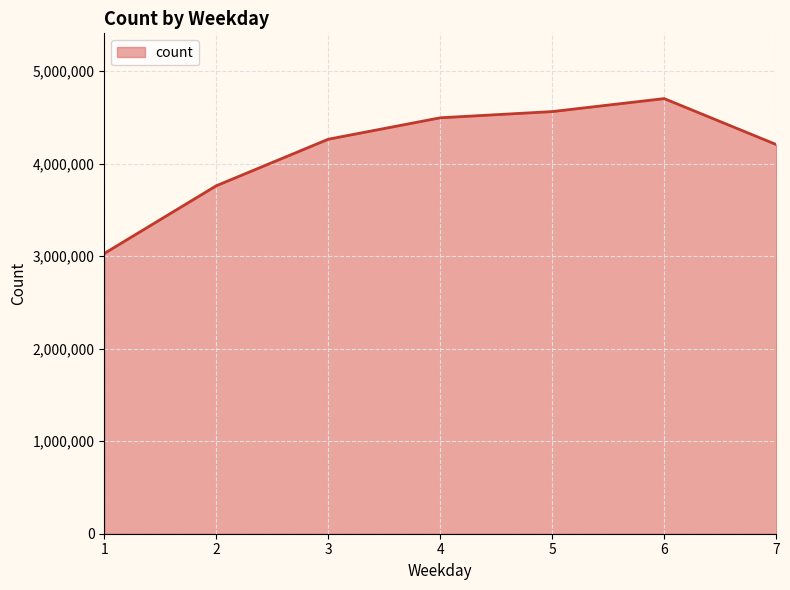

How many lines are shown in the chart?

1